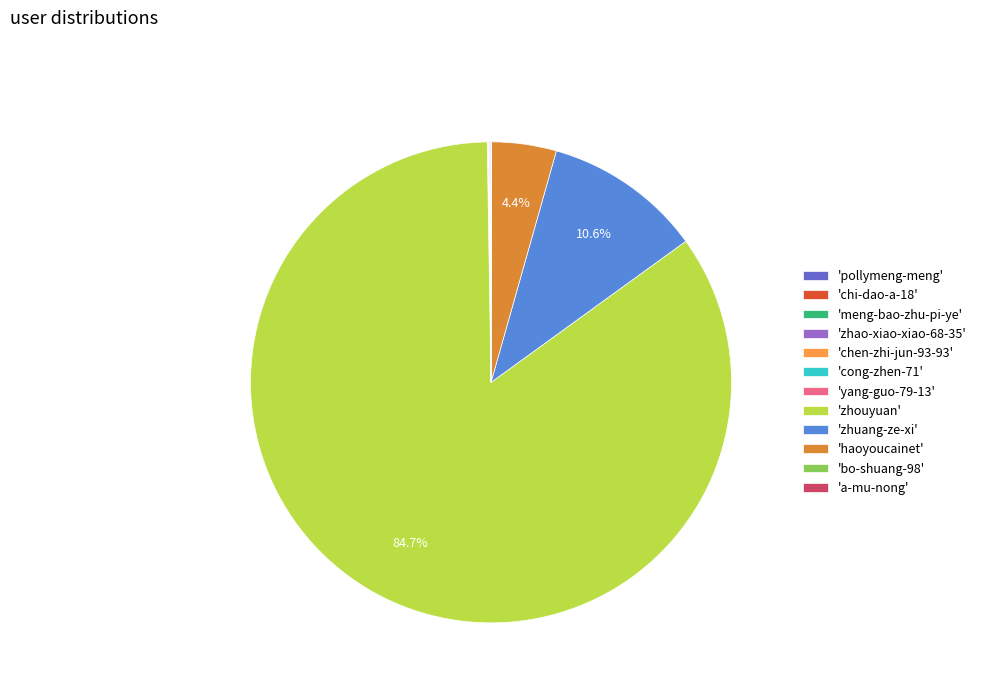

Which slice is the largest?

'zhouyuan'